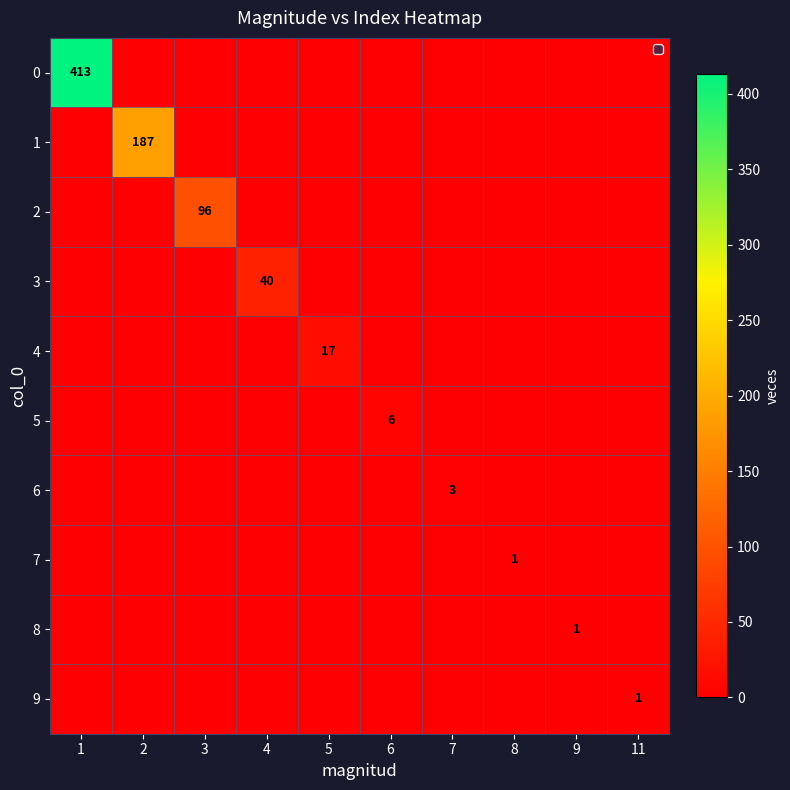

The value of 2 at 3 is 96. True or false?

True